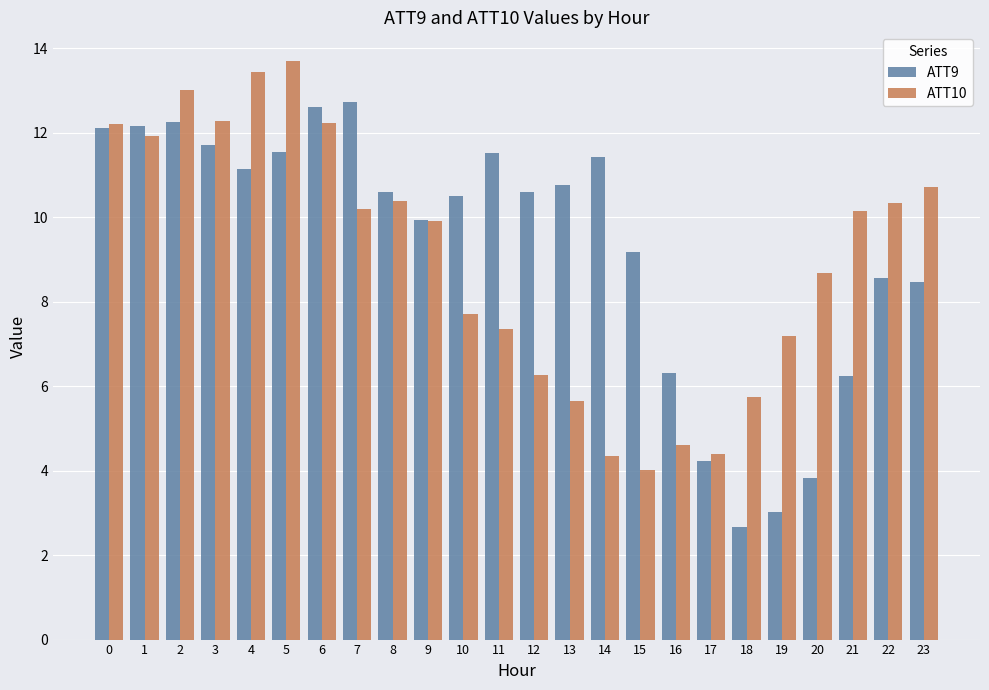

At how many categories does at least one series exceed 9?

19